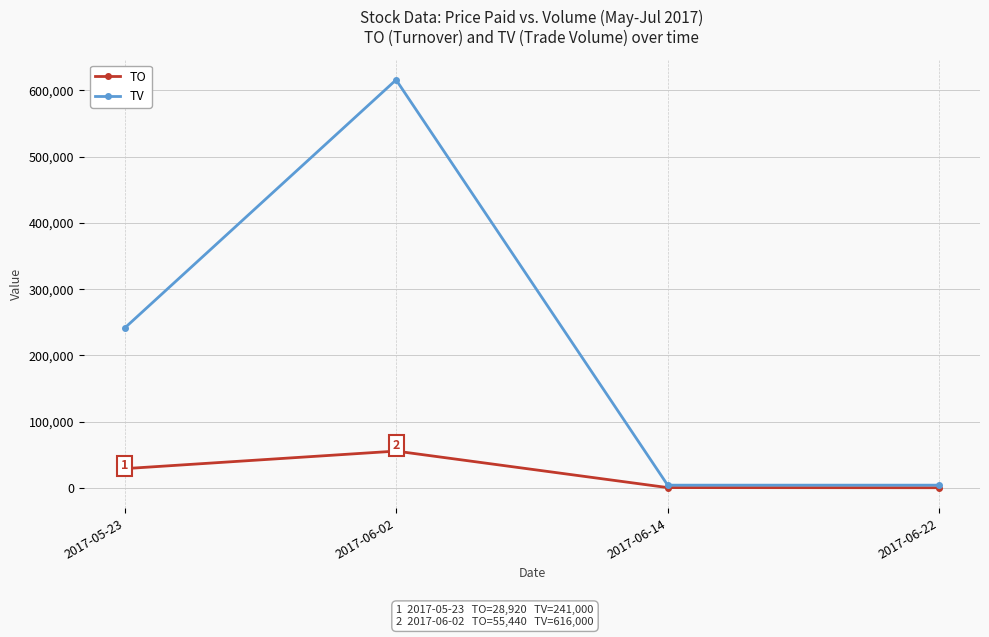

What is the label of the 4th point from the left?

2017-06-22